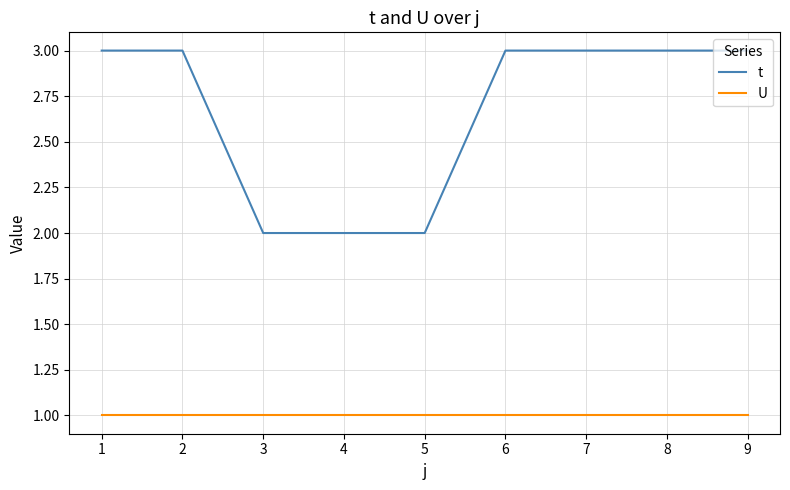

What is the total value across all series at 4?

3